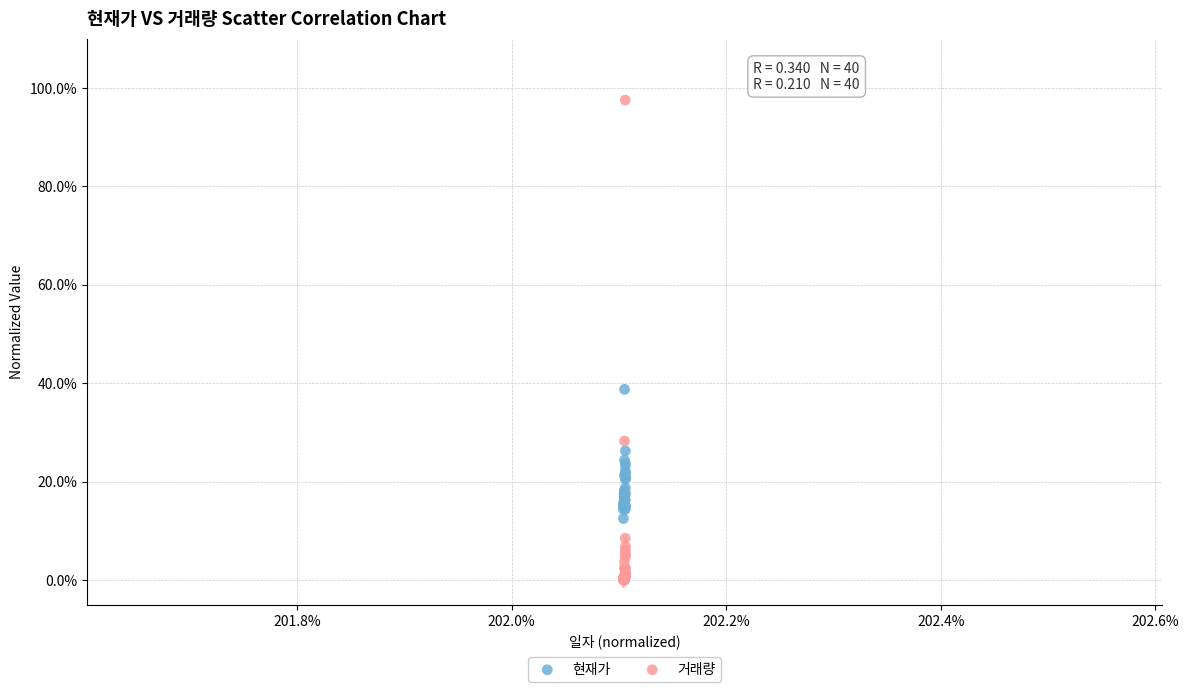

What are all the series names shown in the legend?

현재가, 거래량